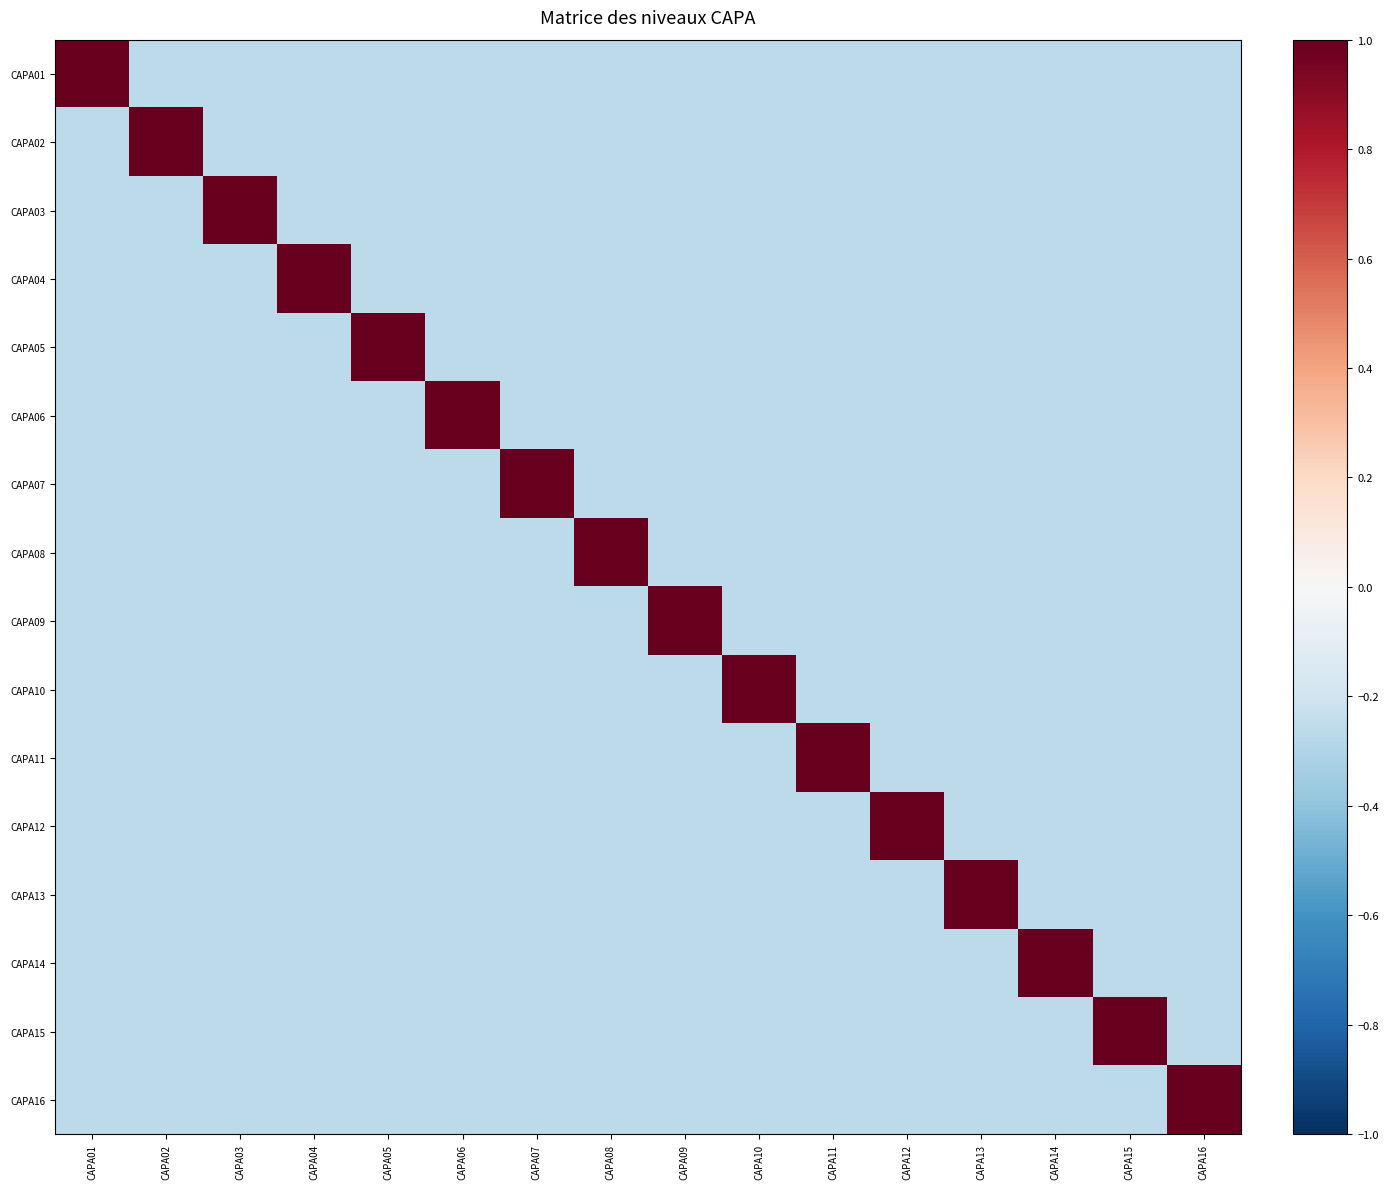

Which category has the lowest value across all series?

CAPA02